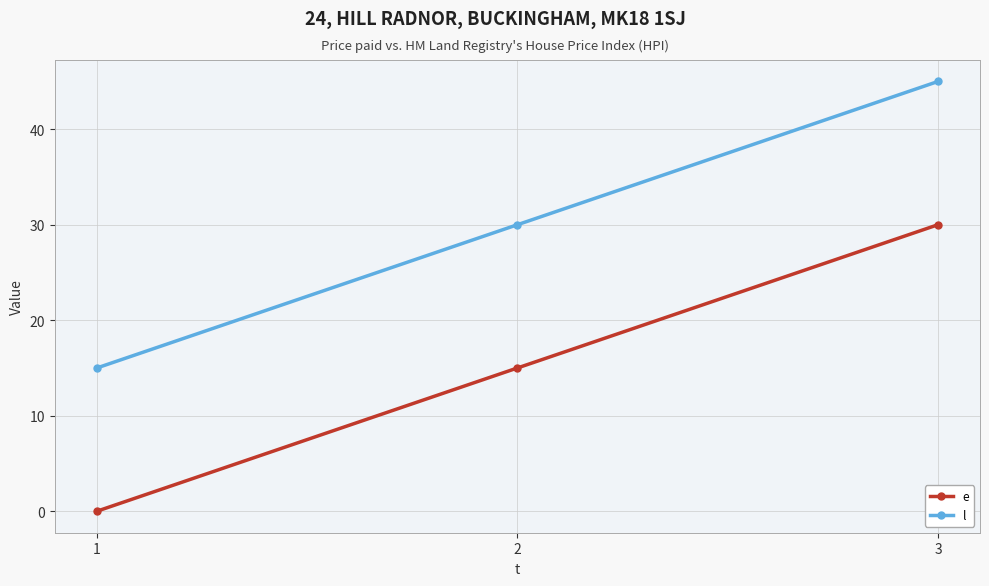

How many lines are shown in the chart?

2